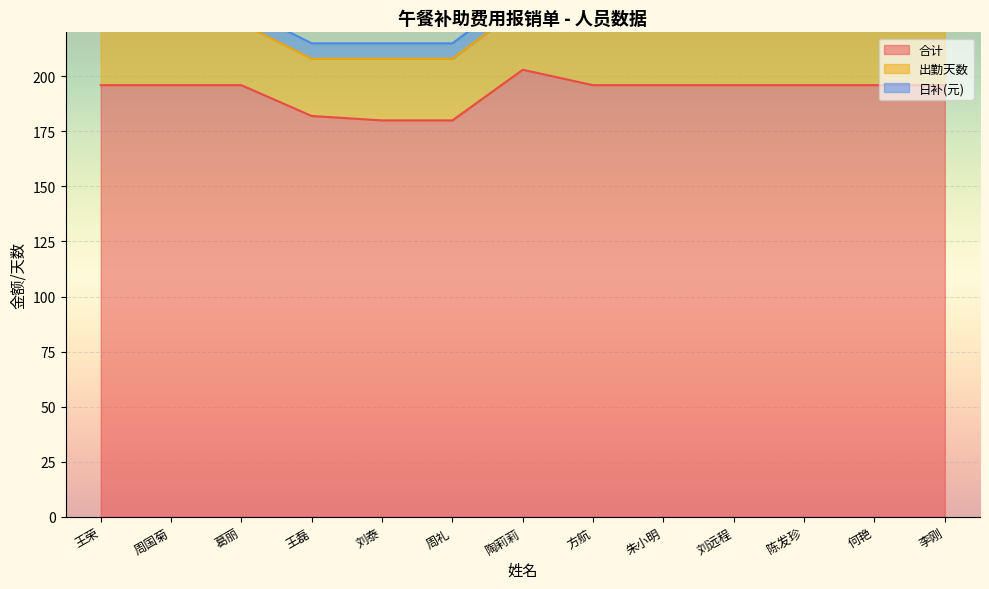

What is the label of the 3rd point from the right?

陈发珍